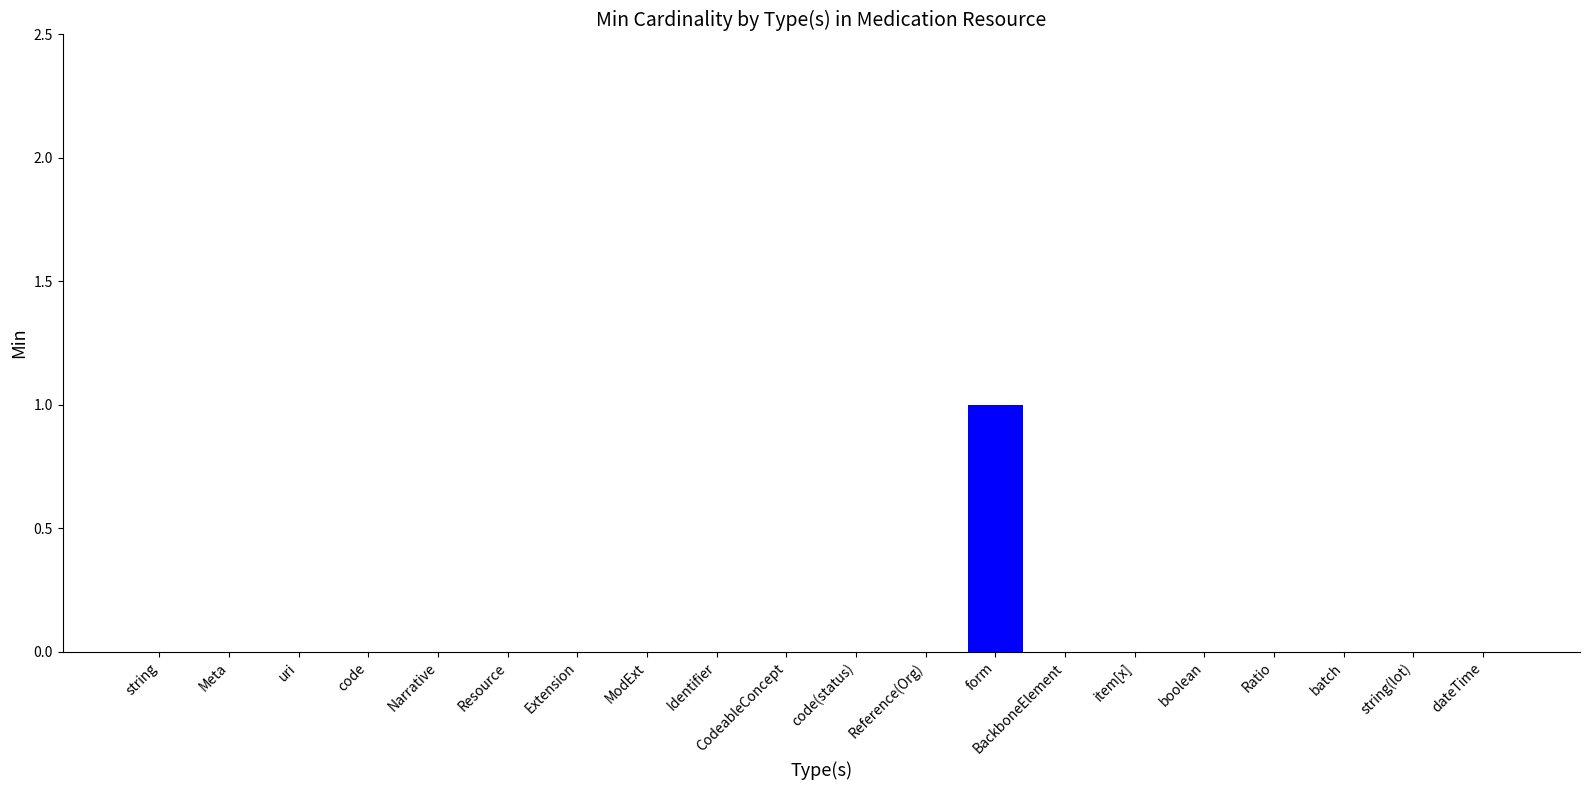

Is it true that the value at Extension is -1?

False